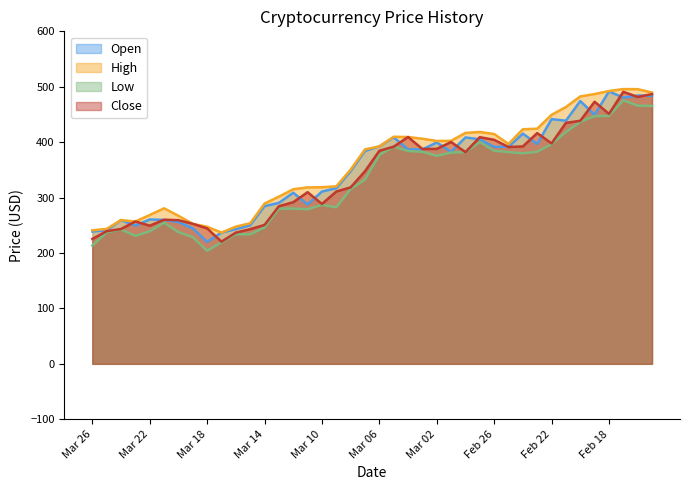

How many interior local peaks does the Close series have?

9